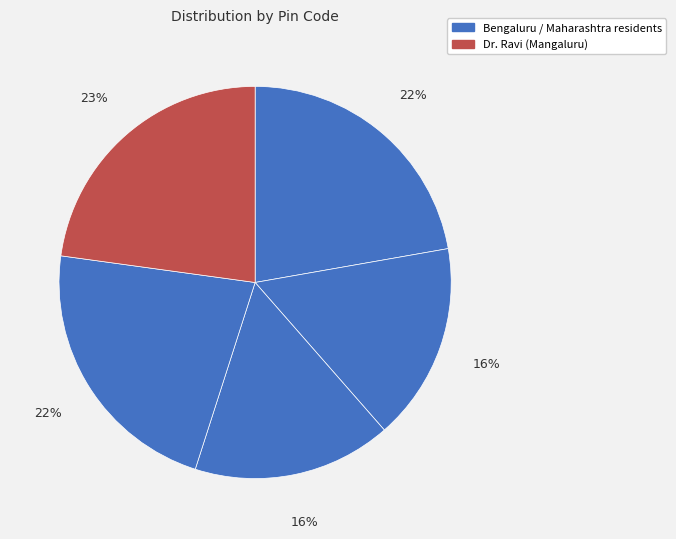

How many segments does this pie chart have?

5